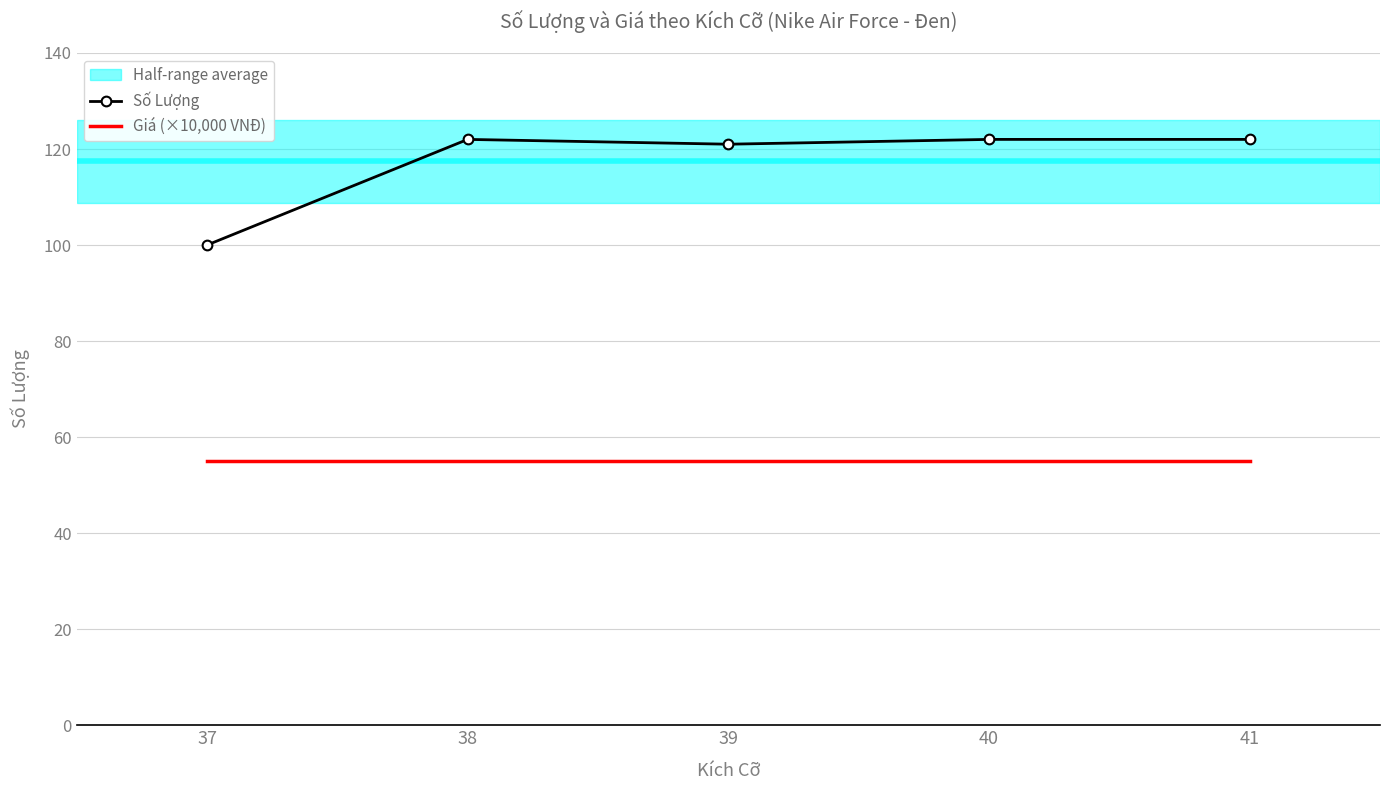

What is the total value across all series at 37?

155